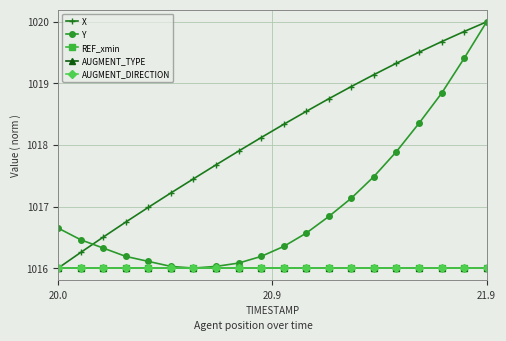

What is the value of the X point at the 1st from the left?

1016.0